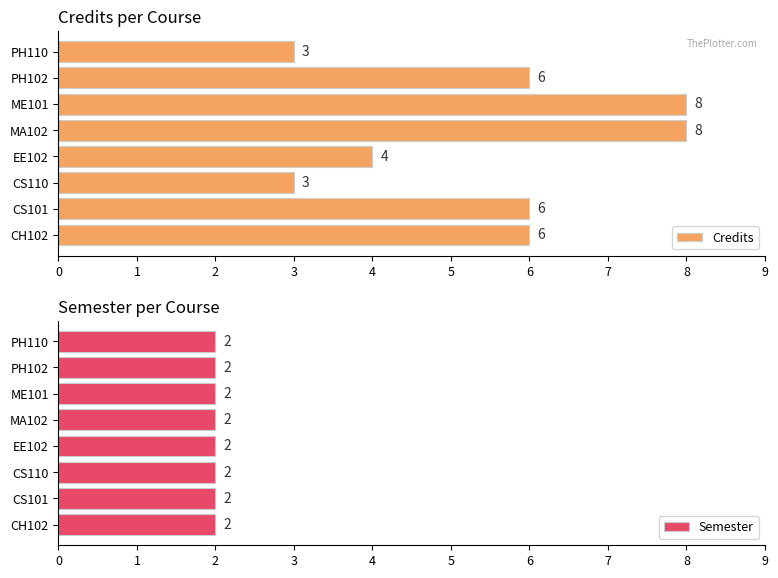

What is the sum of the Credits values at CH102 and MA102?

14